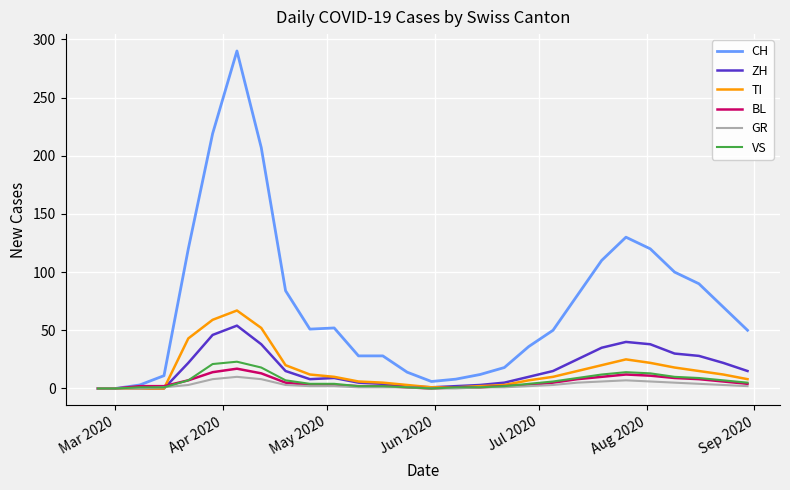

What is the greatest value displayed?

290